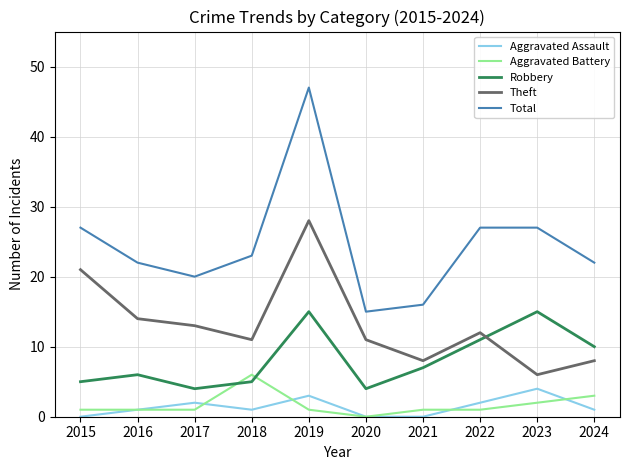

The Robbery series shows 2 at 2016. True or false?

False